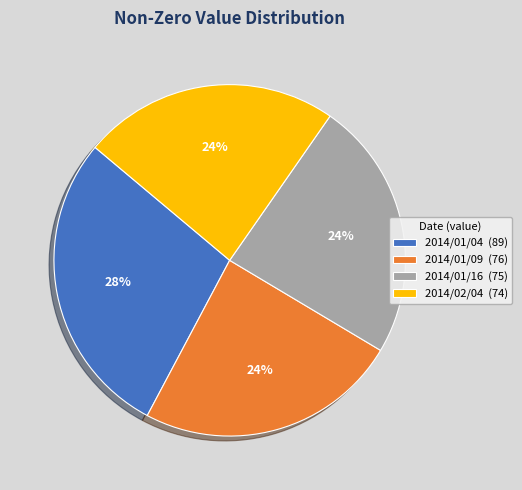

How many slices are in this pie chart?

4